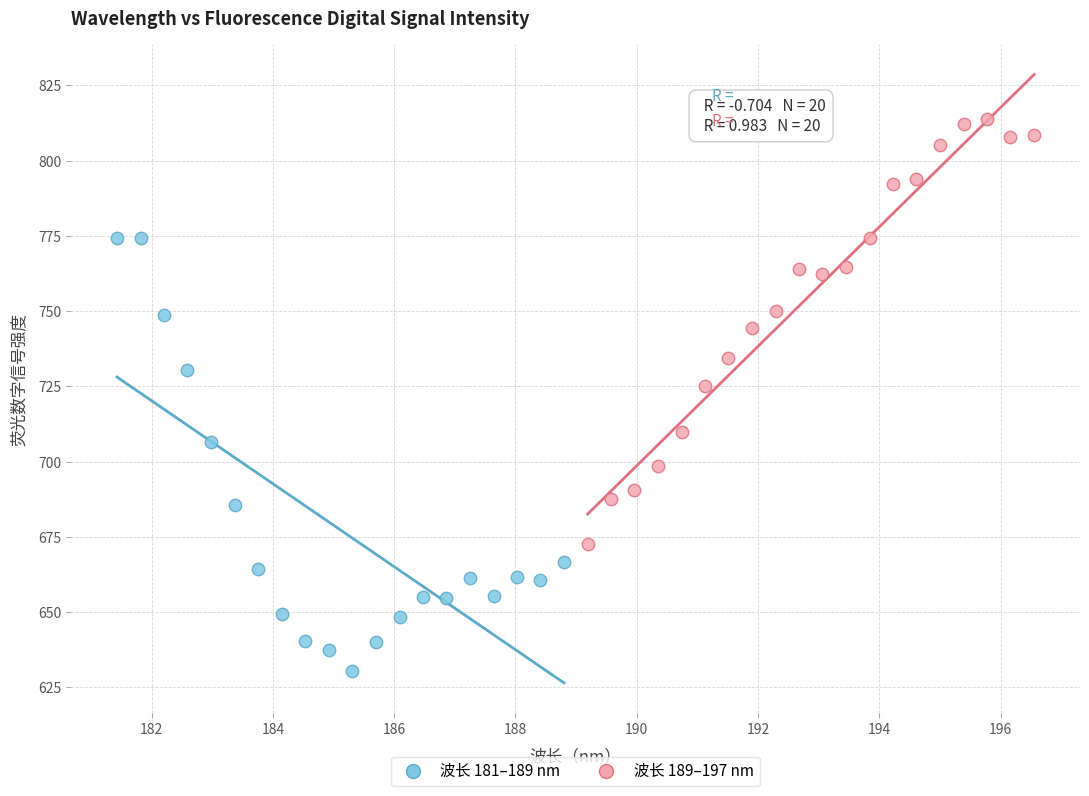

Which series reaches the maximum Y coordinate?

波长 189–197 nm